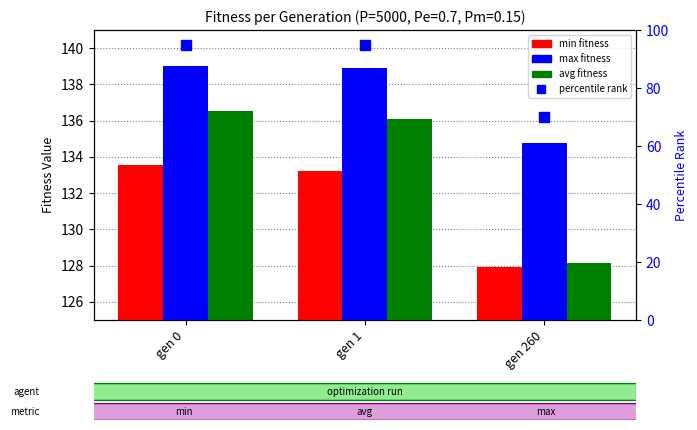

List the labels in order of avg value, largest first.

gen 0, gen 1, gen 260